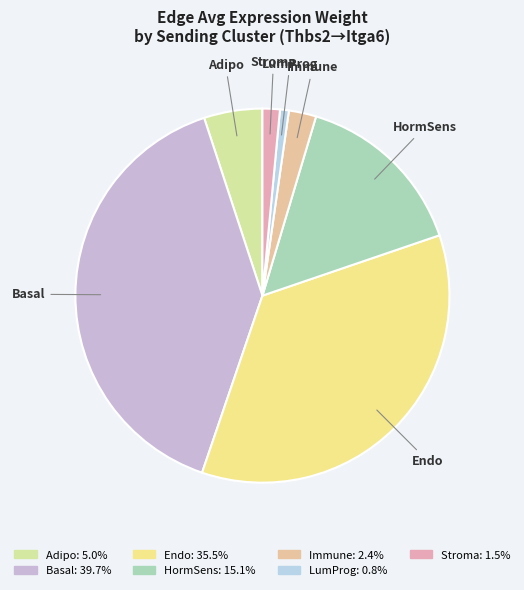

Combined, do Endo and LumProg account for over 50%?

No